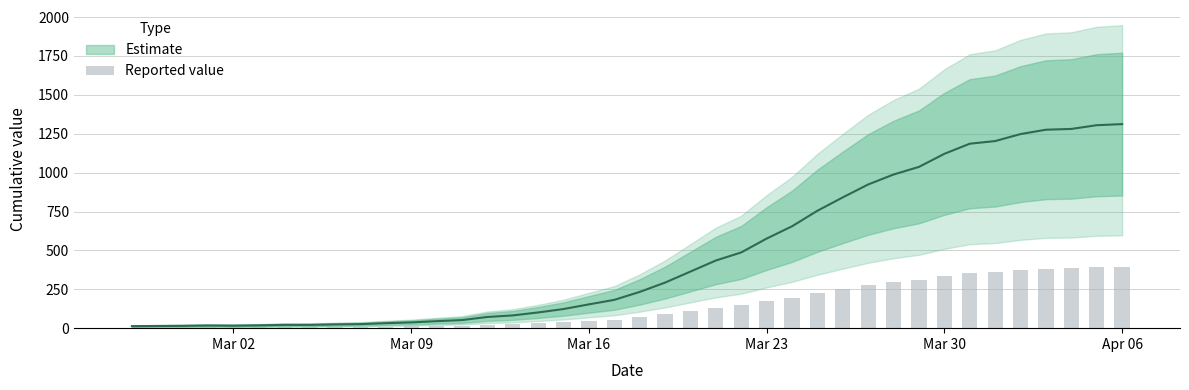

Reading left to right, what are all the values shown in this chart?

3.9	4.2	4.5	5.1	4.8	5.4	6.3	6.3	7.2	7.8	9.6	11.1	13.5	15.6	21.6	24.6	30.3	36.9	45.9	54.6	69.9	87.9	109.2	130.5	146.1	172.8	196.5	226.5	252.3	277.2	296.4	311.1	336.3	355.8	360.9	374.4	382.8	384.3	391.5	393.6